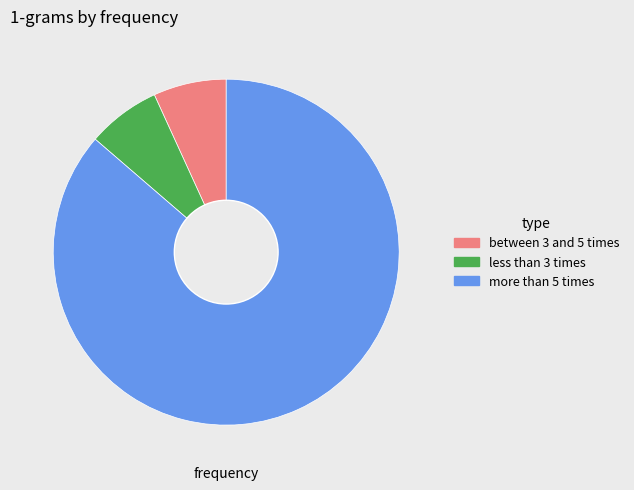

Is it true that less than 3 times is 1% of the pie?

False